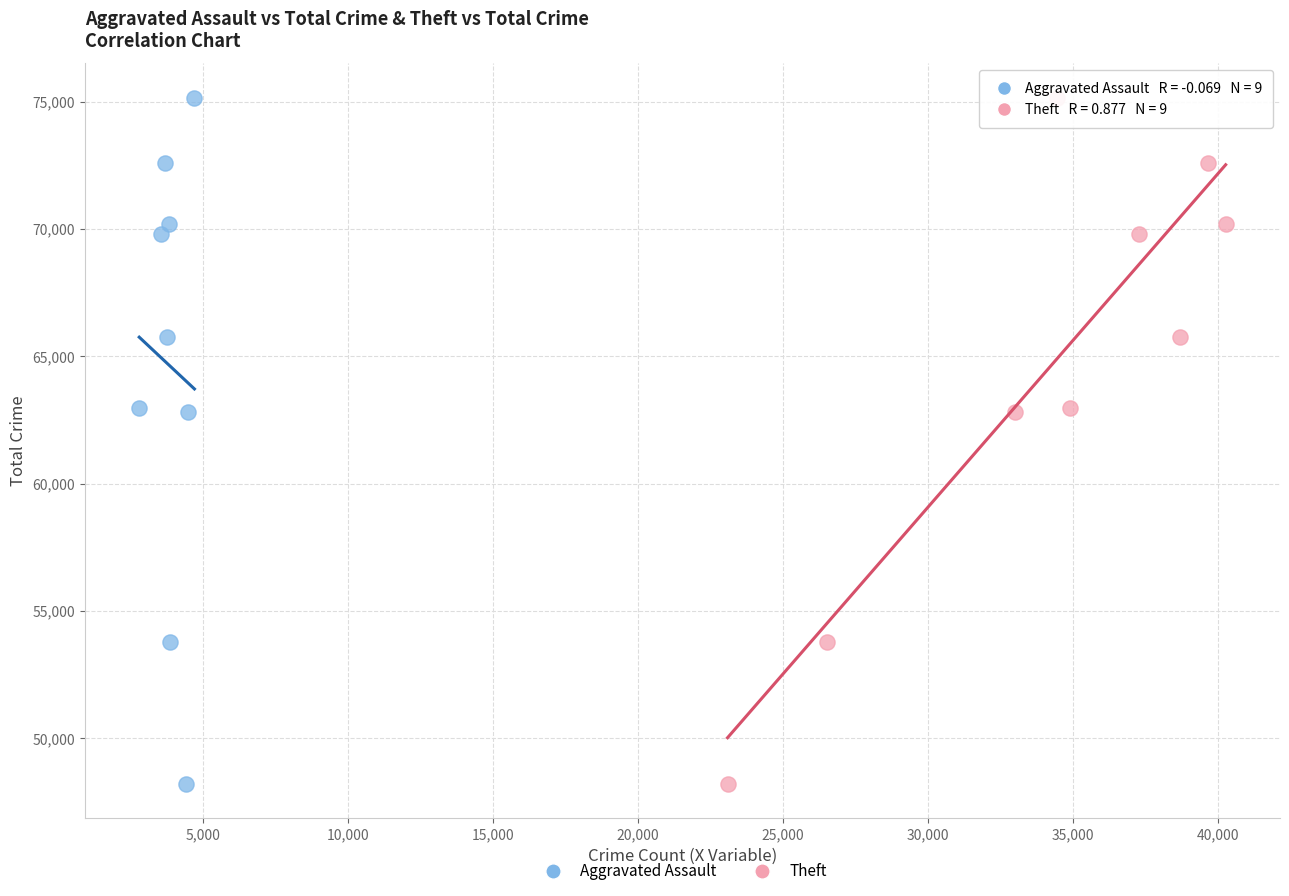

What are all the series names shown in the legend?

Aggravated Assault, Theft